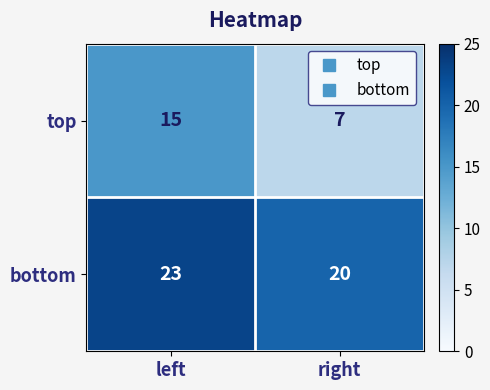

Count the number of data series in this chart.

2